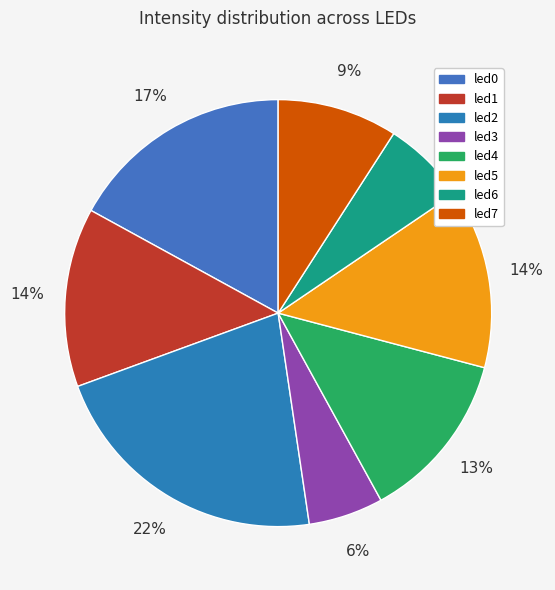

Between led1 and led3, which is larger?

led1